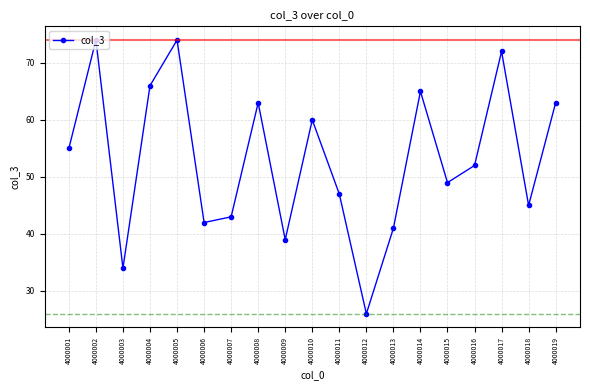

Is it true that the value at 4000014 is 17?

False